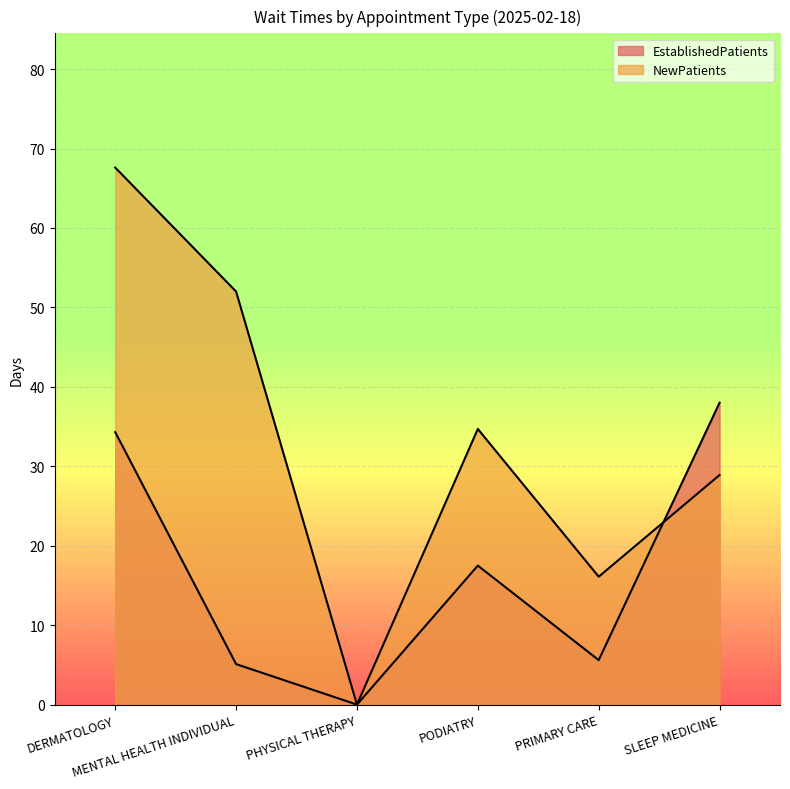

How many intersections are there between NewPatients and EstablishedPatients?

1